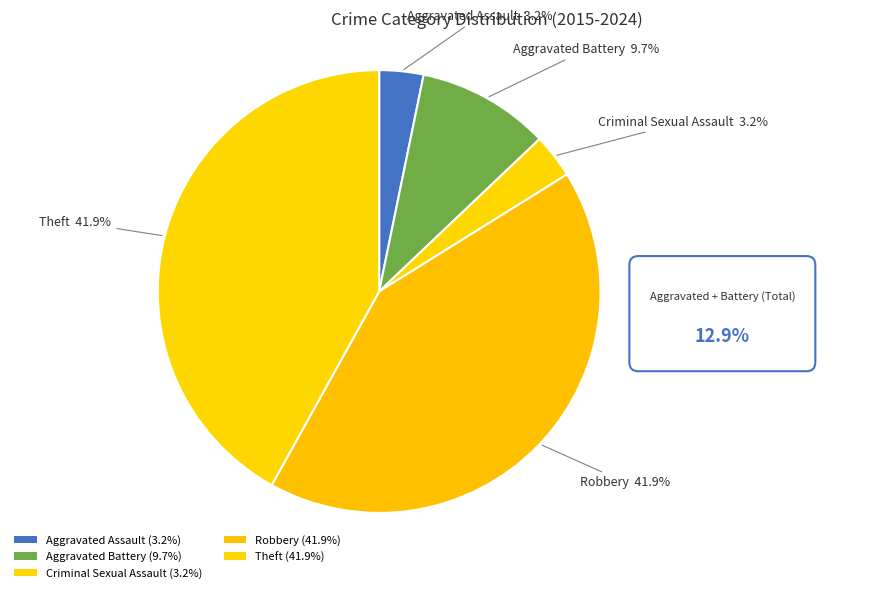

How many segments does this pie chart have?

5